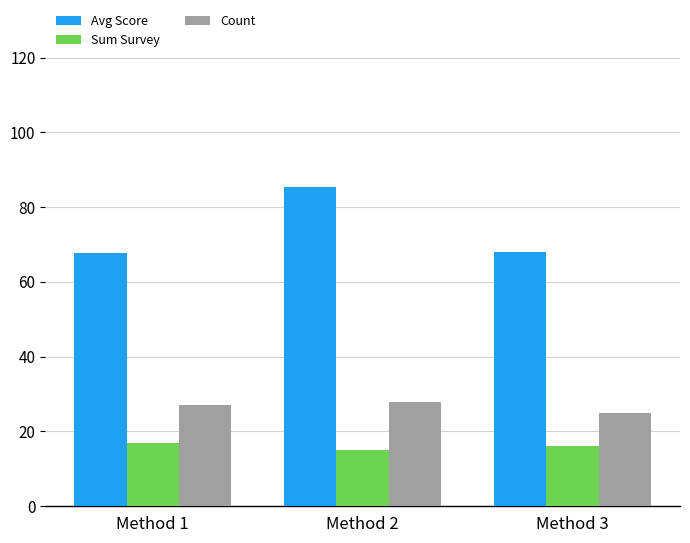

The value of Sum Survey at Method 2 is 20.4. True or false?

False